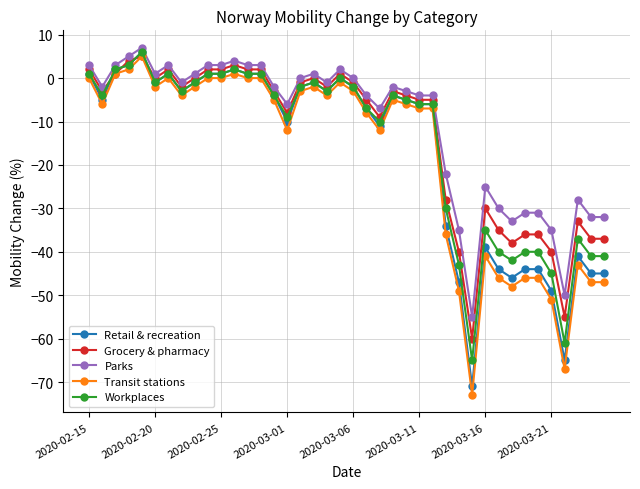

What is the highest value of the Parks series?

7